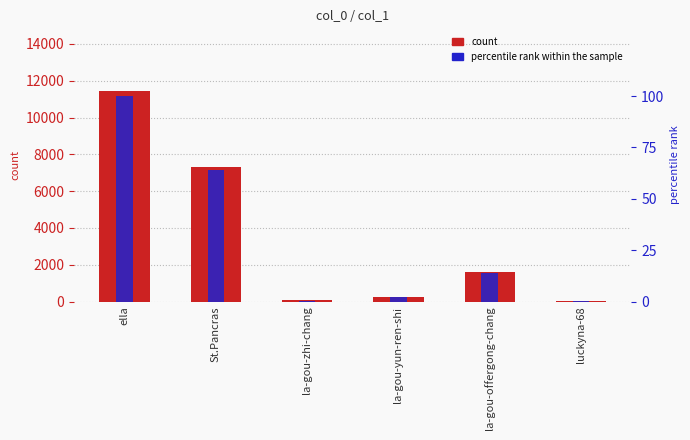

At luckyna-68, list the series in order from largest to smallest.

count, percentile rank within the sample